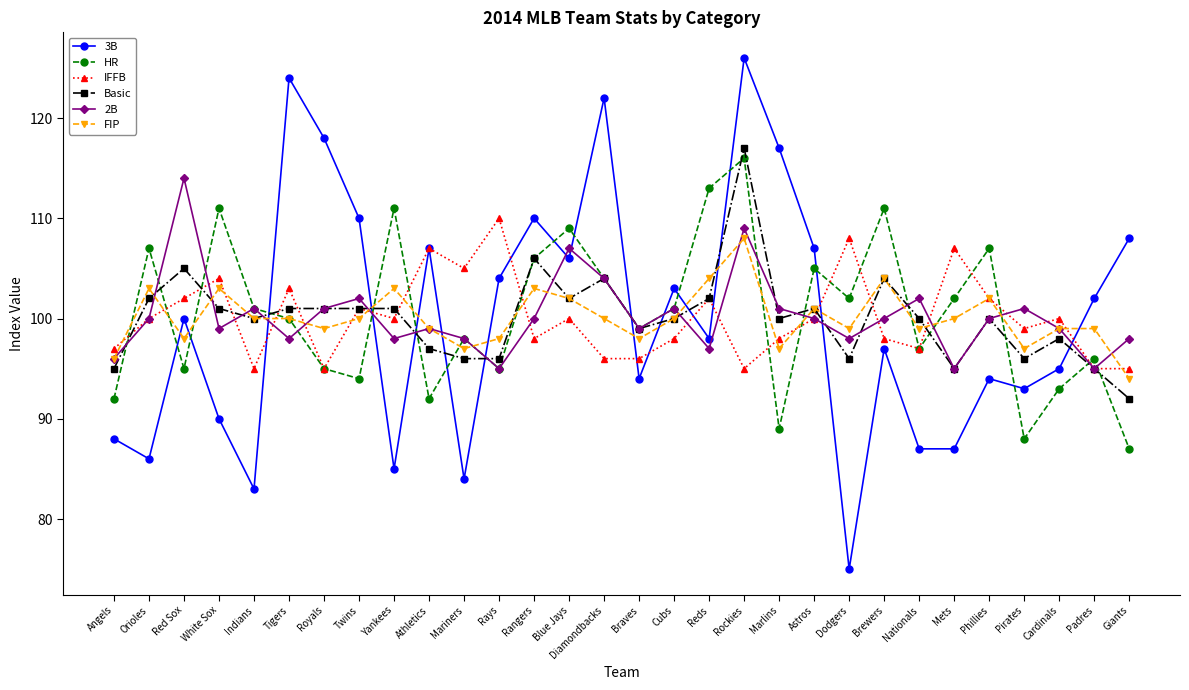

Which series has the largest range (max minus min)?

3B